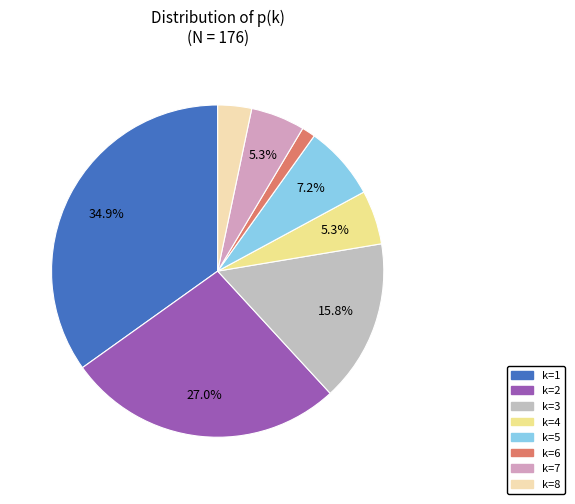

To the nearest percent, what is the difference between the k=1 and k=8 slice percentages?

32%